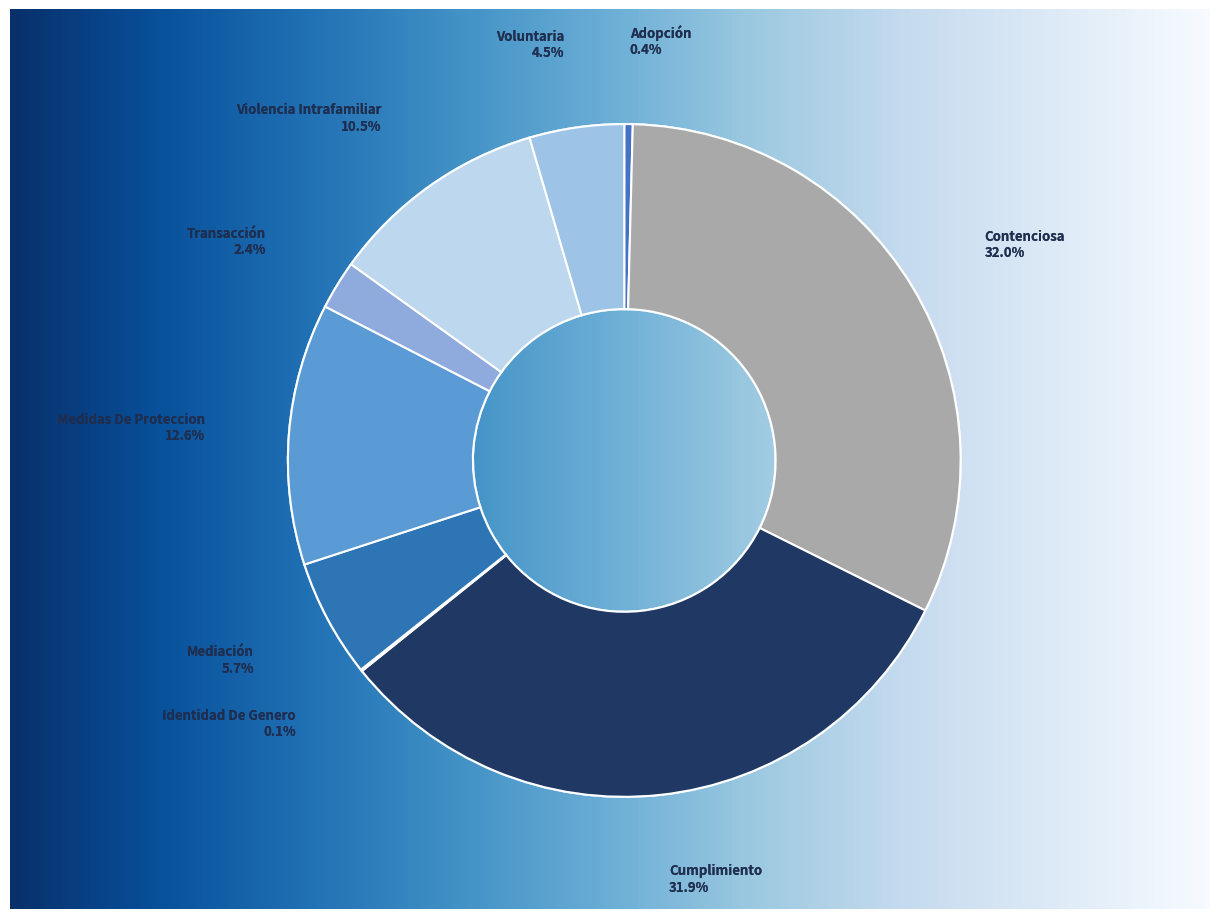

Do Violencia Intrafamiliar and Voluntaria together represent more than half of the pie?

No